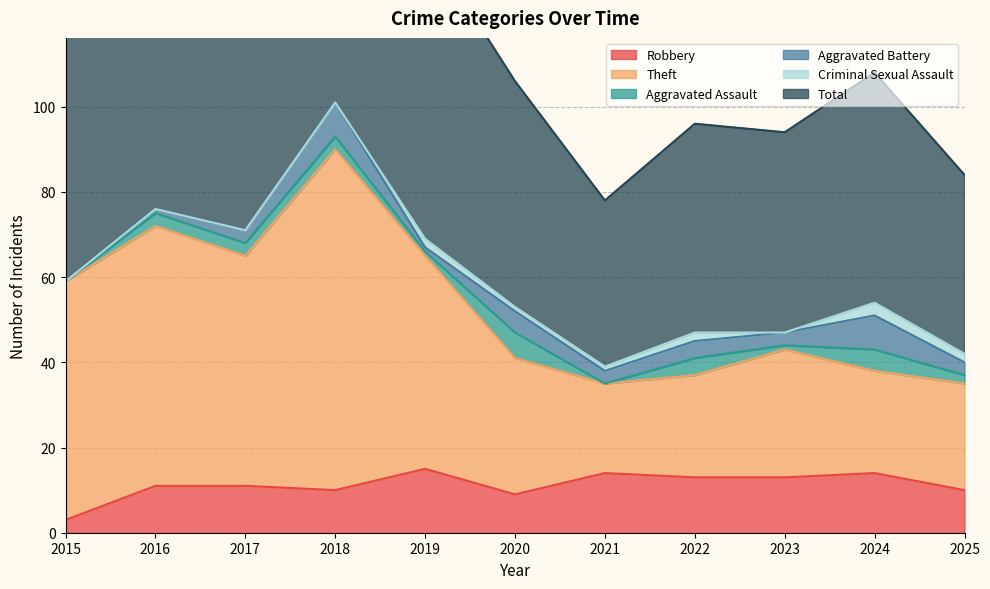

At how many categories does at least one series exceed 145?

2